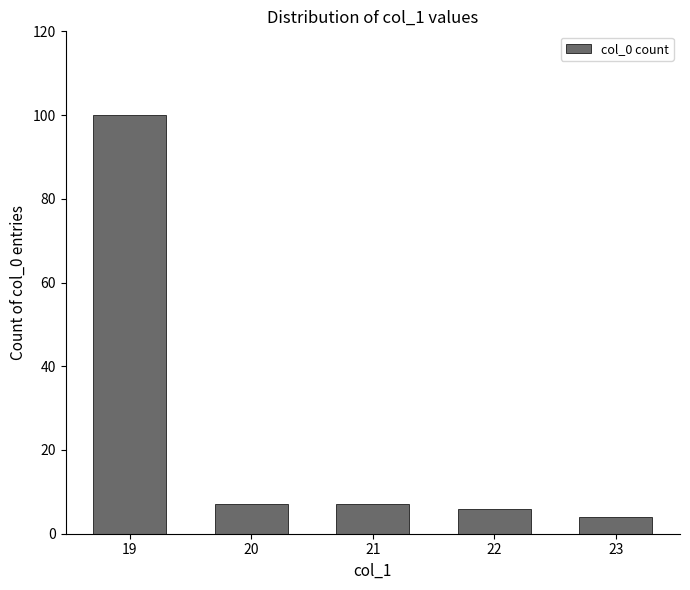

The value at 19 is 151. True or false?

False